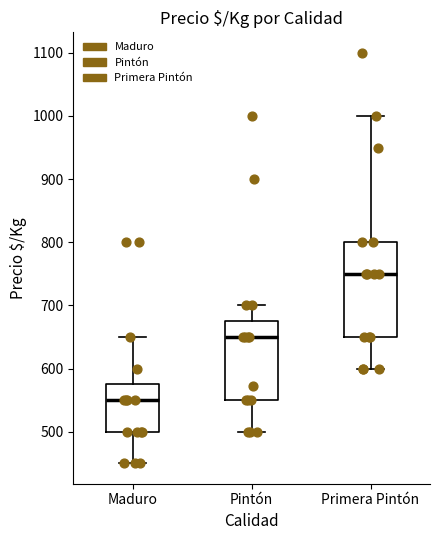

Which box has the lowest median line?

Maduro